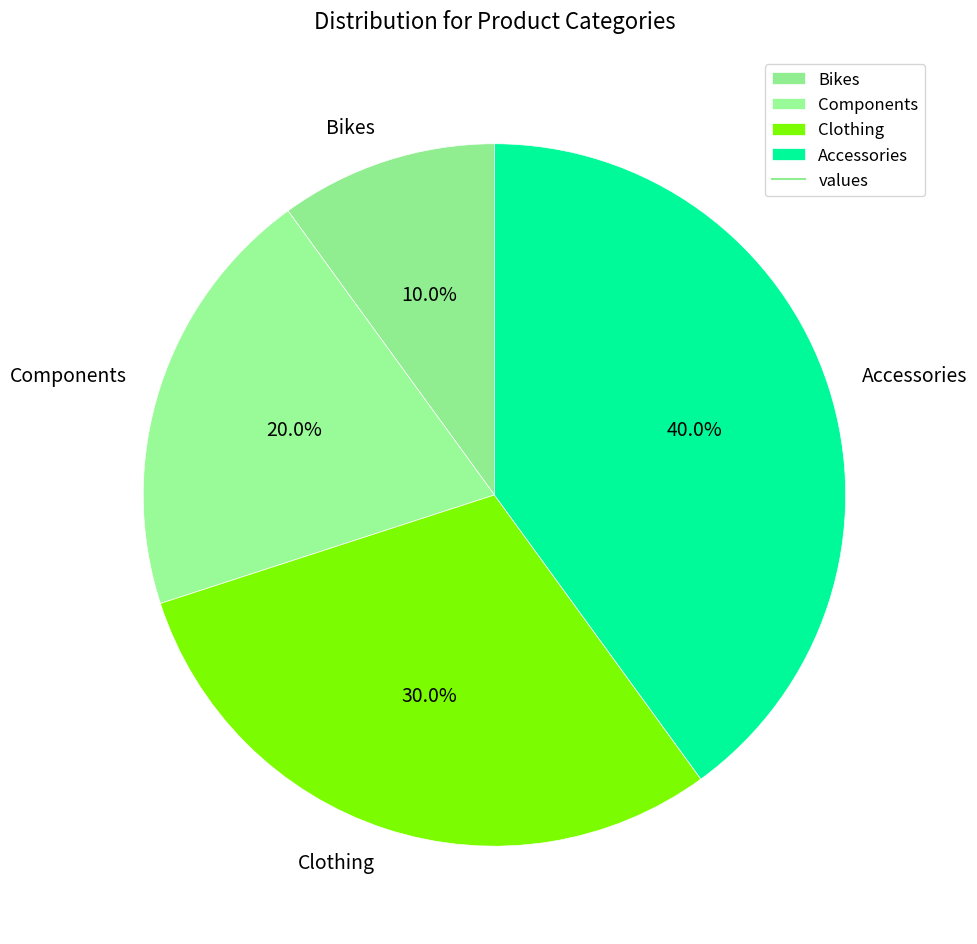

Which slice is the largest?

Accessories